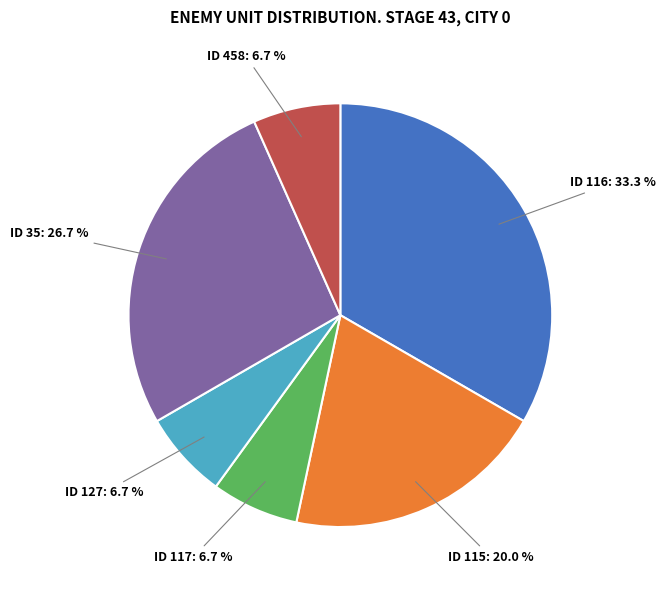

To the nearest percent, what percentage of the pie is ID 458?

7%